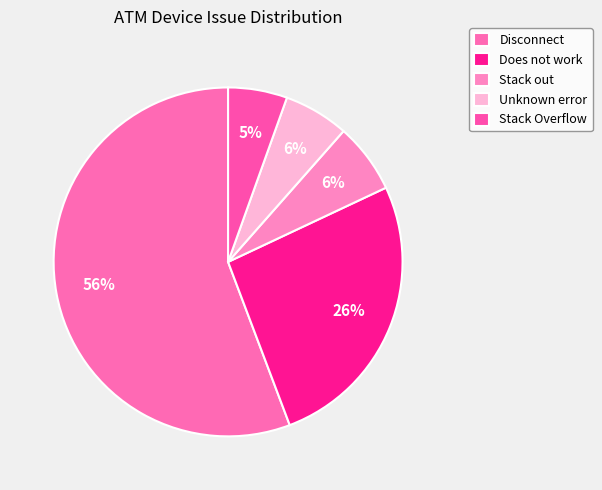

Does any single category account for the majority?

Yes